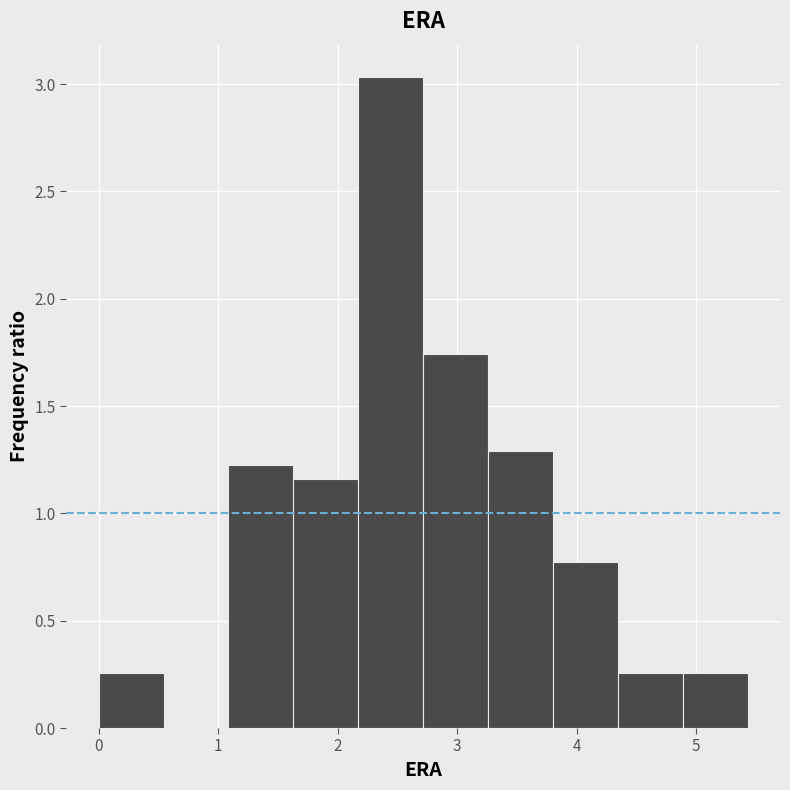

What is the height of the bar covering 1.1 to 1.6 on the x-axis? Neither the bar edges nor the heights are printed on the chart, so give them approximately, as read against the axes.

1.25